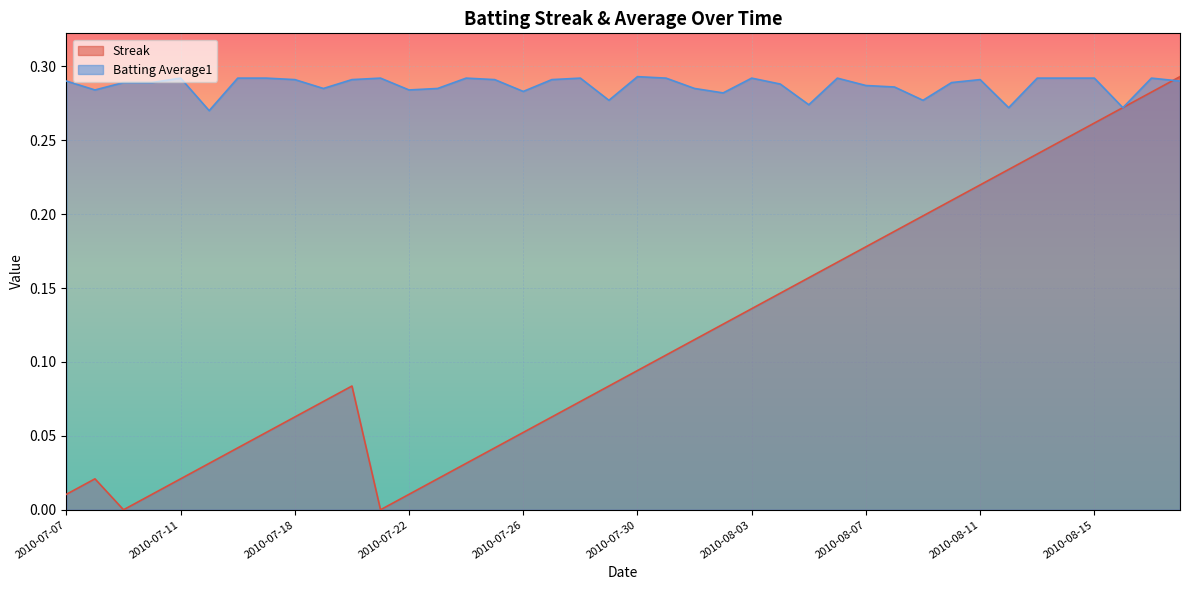

What is the total value across all series at 2010-08-02?

0.4